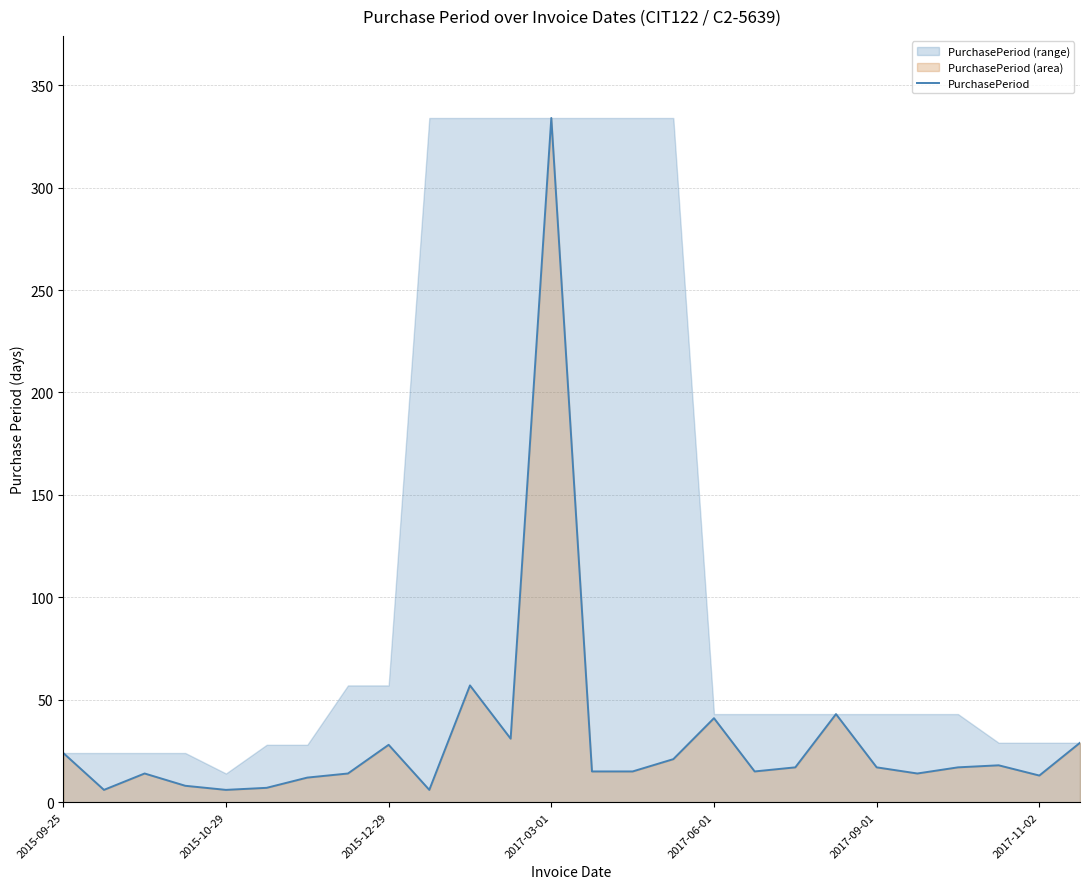

Does the chart have visible grid lines?

Yes